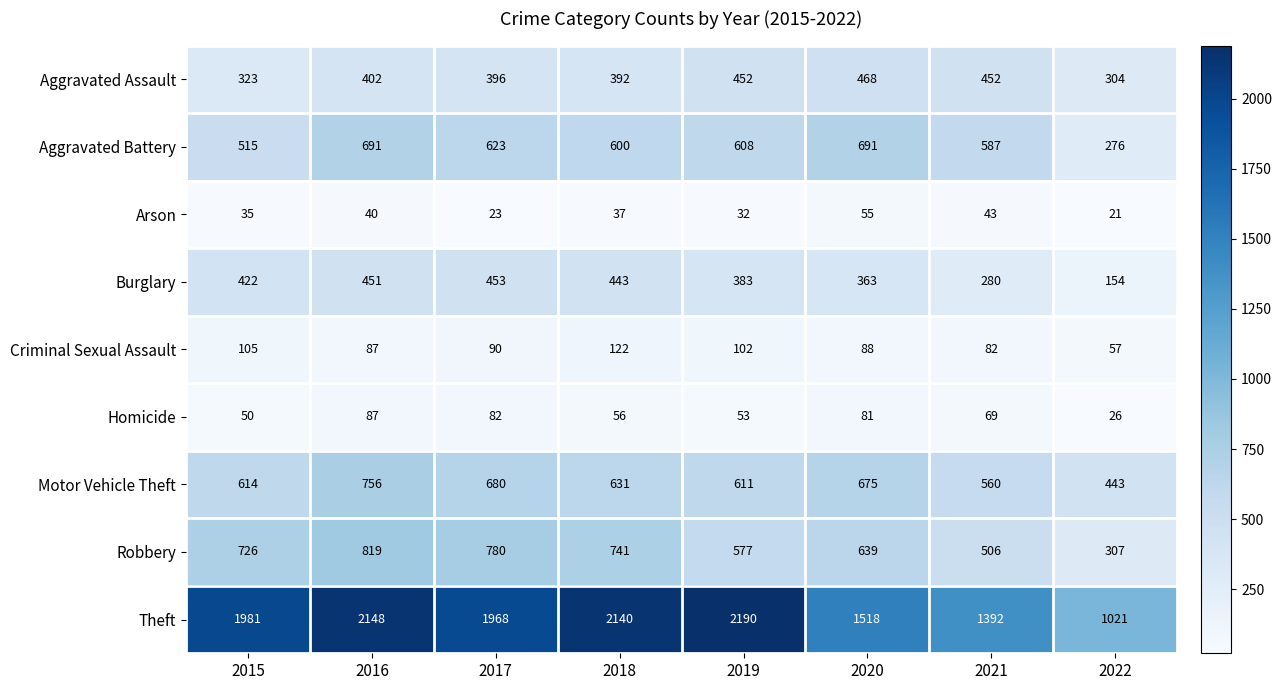

Rank the series by their maximum value, from highest to lowest.

Theft, Robbery, Motor Vehicle Theft, Aggravated Battery, Aggravated Assault, Burglary, Criminal Sexual Assault, Homicide, Arson